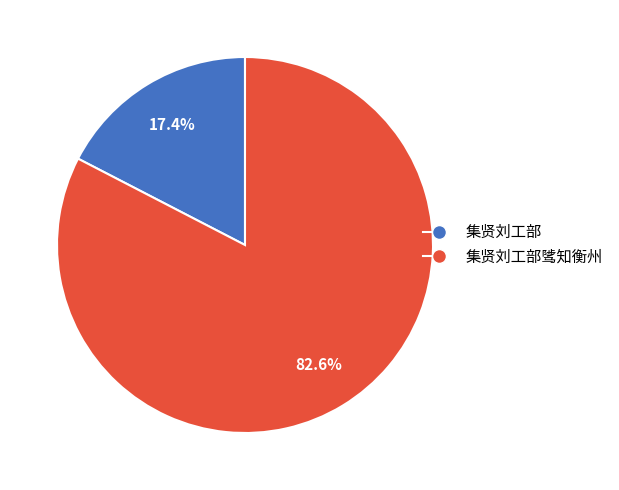

To the nearest percent, what is the average slice percentage?

50%